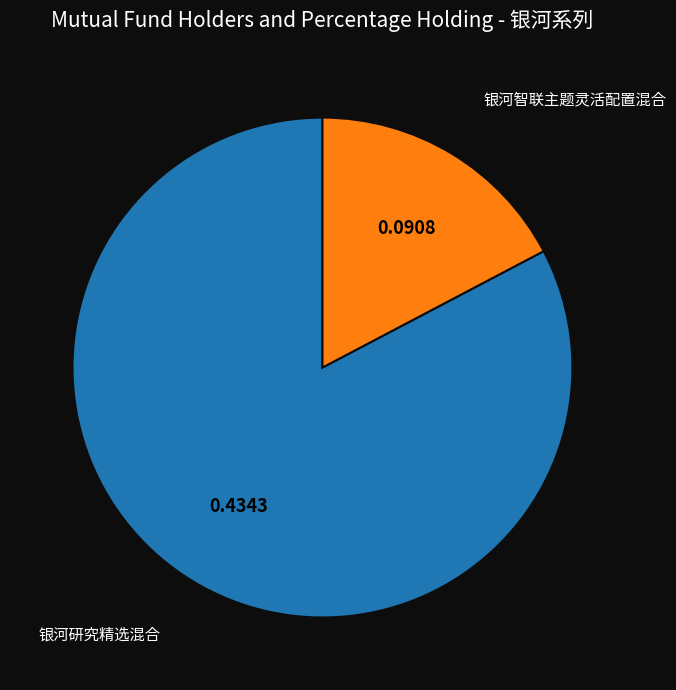

Is there any slice that represents more than half of the pie?

Yes